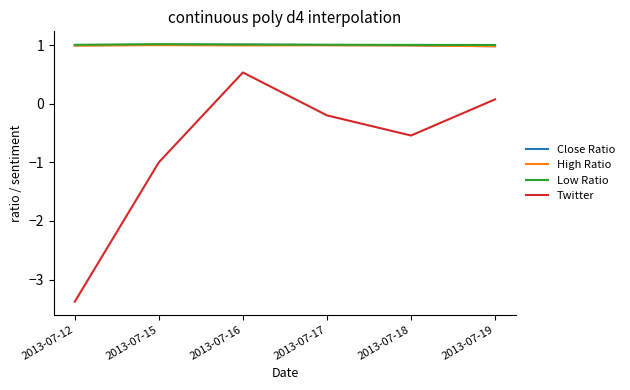

Reading left to right, extract all data points from this chart.

Close Ratio: 2013-07-12=1.0	2013-07-15=1.0	2013-07-16=1.0	2013-07-17=1.0	2013-07-18=1.0	2013-07-19=1.0
High Ratio: 2013-07-12=1.0	2013-07-15=1.0	2013-07-16=1.0	2013-07-17=1.0	2013-07-18=1.0	2013-07-19=1.0
Low Ratio: 2013-07-12=1.0	2013-07-15=1.0	2013-07-16=1.0	2013-07-17=1.0	2013-07-18=1.0	2013-07-19=1.0
Twitter: 2013-07-12=-3.4	2013-07-15=-1.0	2013-07-16=0.5	2013-07-17=-0.2	2013-07-18=-0.5	2013-07-19=0.1